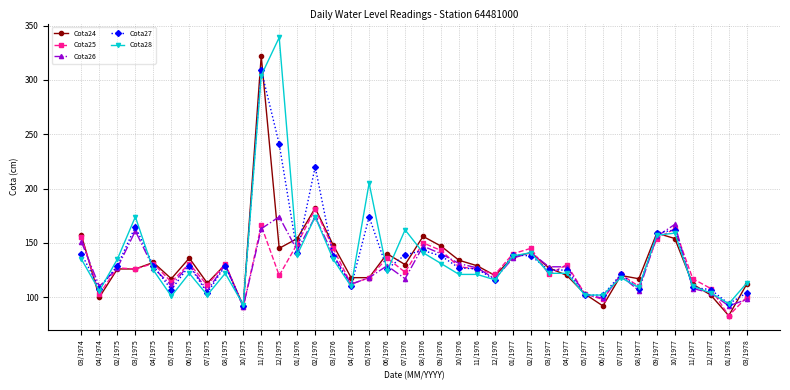

Which series has the largest range (max minus min)?

Cota28